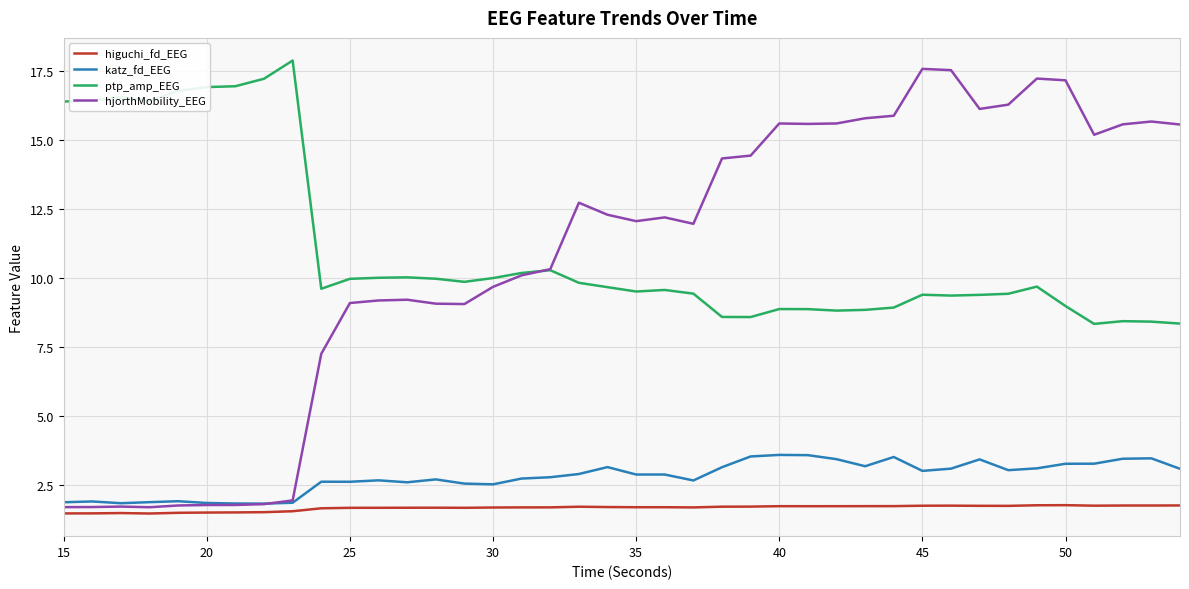

Is this an area chart (filled region under the line)?

No